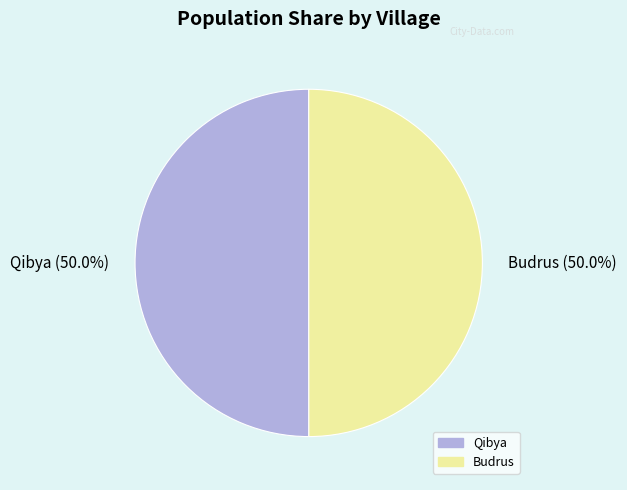

How many slices are in this pie chart?

2